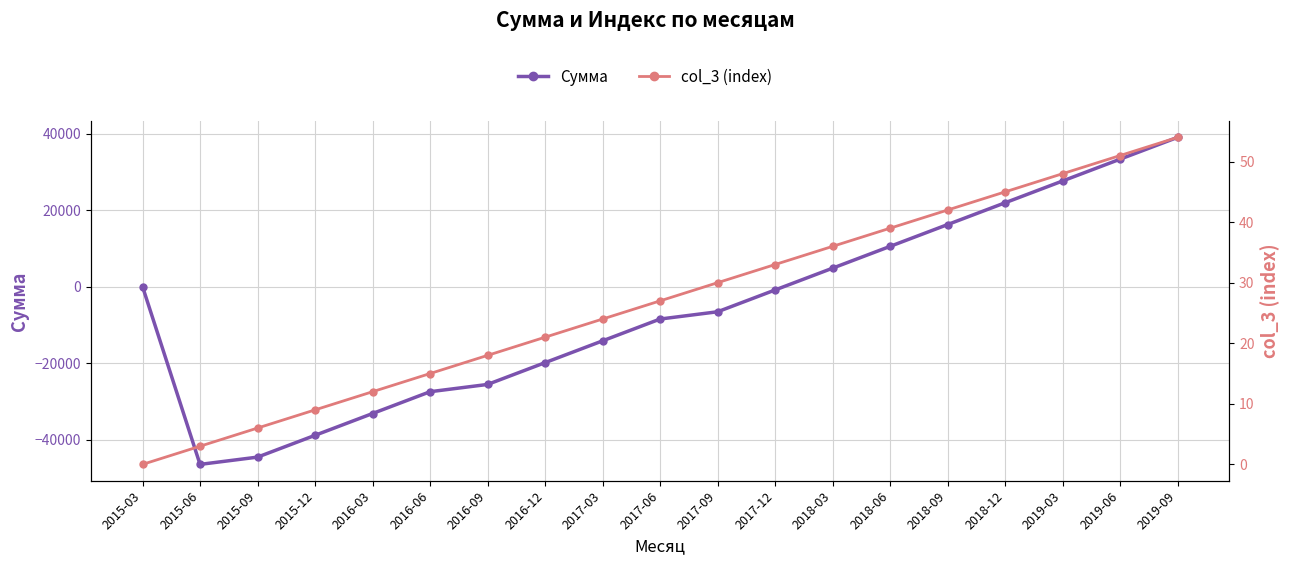

Reading right to left, transcribe all the data shown in this chart.

Сумма: 2019-09=39022.4	2019-06=33322.4	2019-03=27622.4	2018-12=21922.4	2018-09=16222.4	2018-06=10522.4	2018-03=4822.4	2017-12=-877.6	2017-09=-6577.6	2017-06=-8477.6	2017-03=-14177.6	2016-12=-19877.6	2016-09=-25577.6	2016-06=-27477.6	2016-03=-33177.6	2015-12=-38877.6	2015-09=-44577.6	2015-06=-46477.6	2015-03=0.0
col_3 (index): 2019-09=54.0	2019-06=51.0	2019-03=48.0	2018-12=45.0	2018-09=42.0	2018-06=39.0	2018-03=36.0	2017-12=33.0	2017-09=30.0	2017-06=27.0	2017-03=24.0	2016-12=21.0	2016-09=18.0	2016-06=15.0	2016-03=12.0	2015-12=9.0	2015-09=6.0	2015-06=3.0	2015-03=0.0